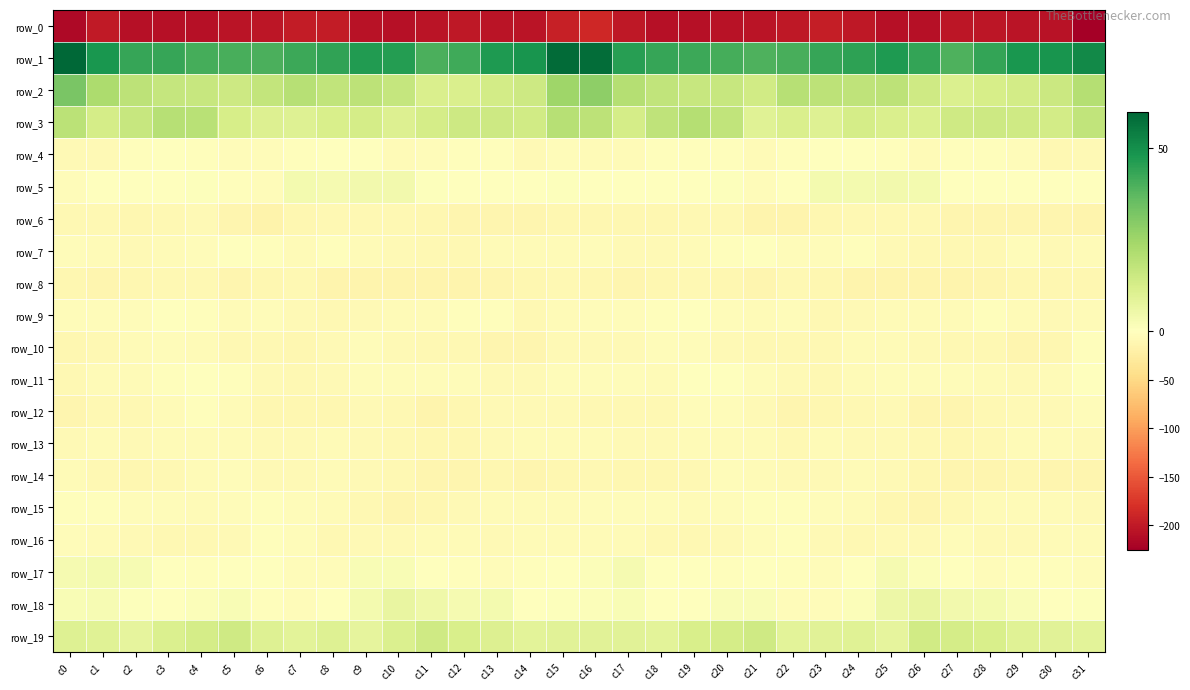

What is the highest value of the row_6 series?

-8.6